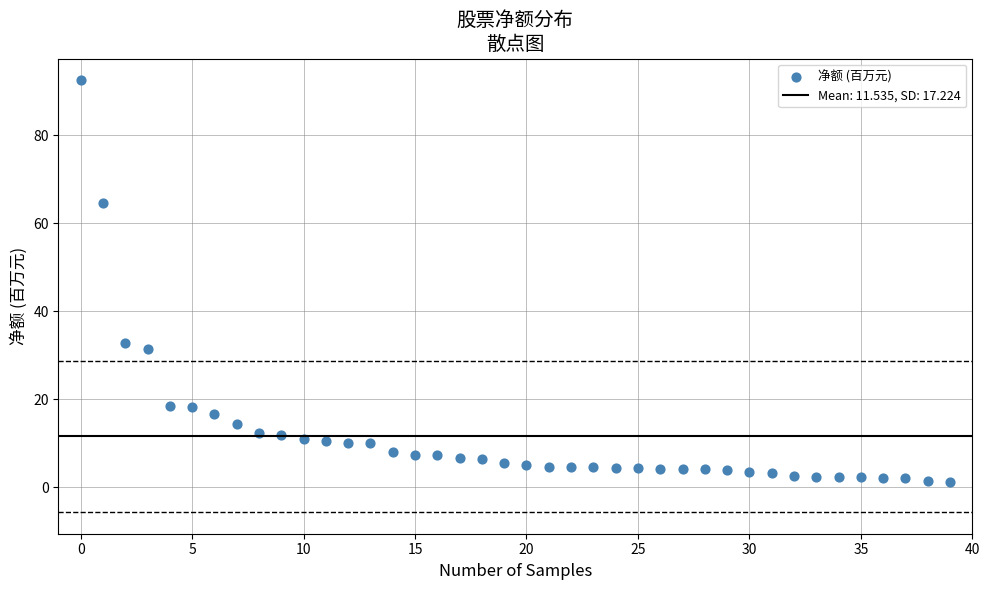

What is the range of Y values (max minus min)?

91.4